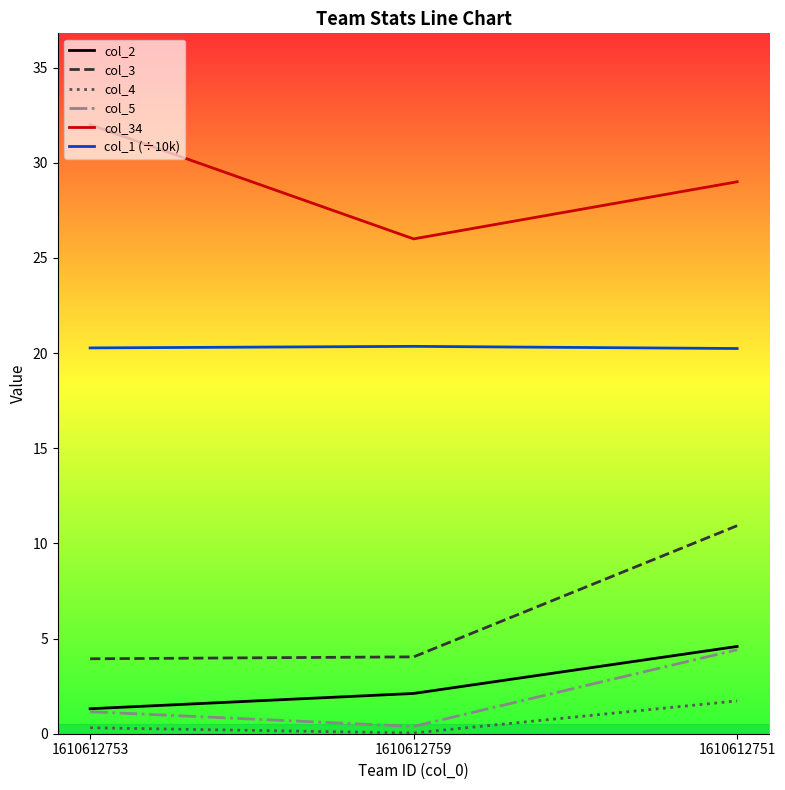

What is the approximate value of col_3 at 1610612753?

3.9